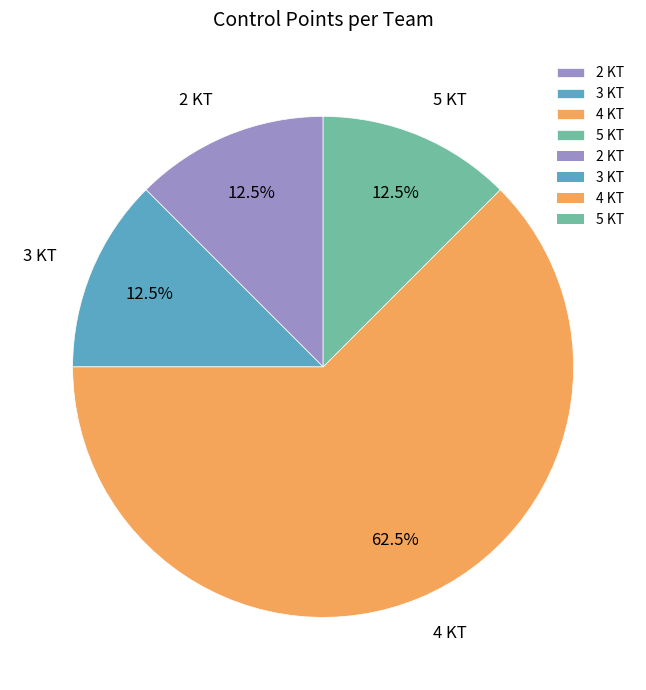

Is there any slice that represents more than half of the pie?

Yes